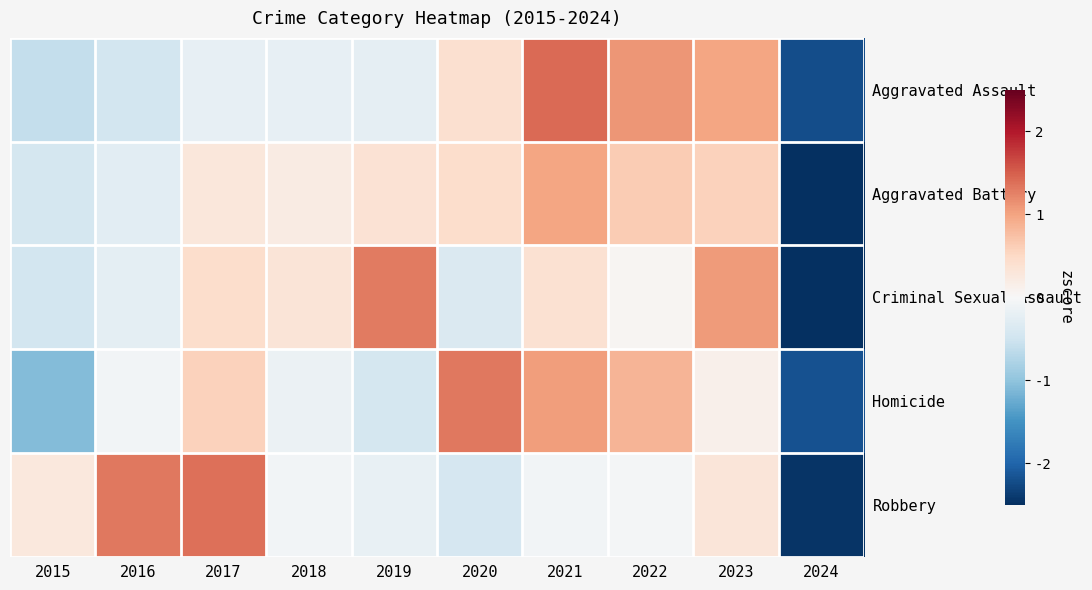

Which series has the largest total across all categories?

Aggravated Assault